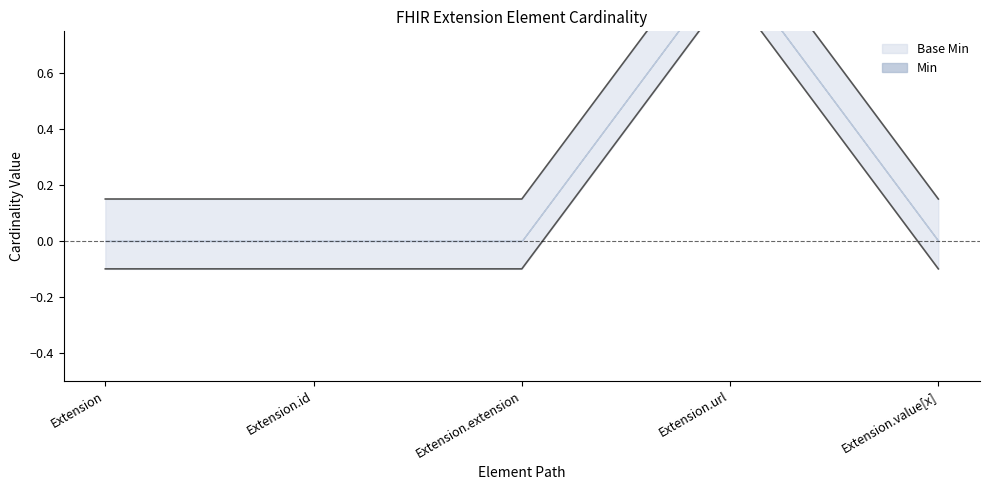

List the series in order of their overall mean, highest first.

Min, Base Min